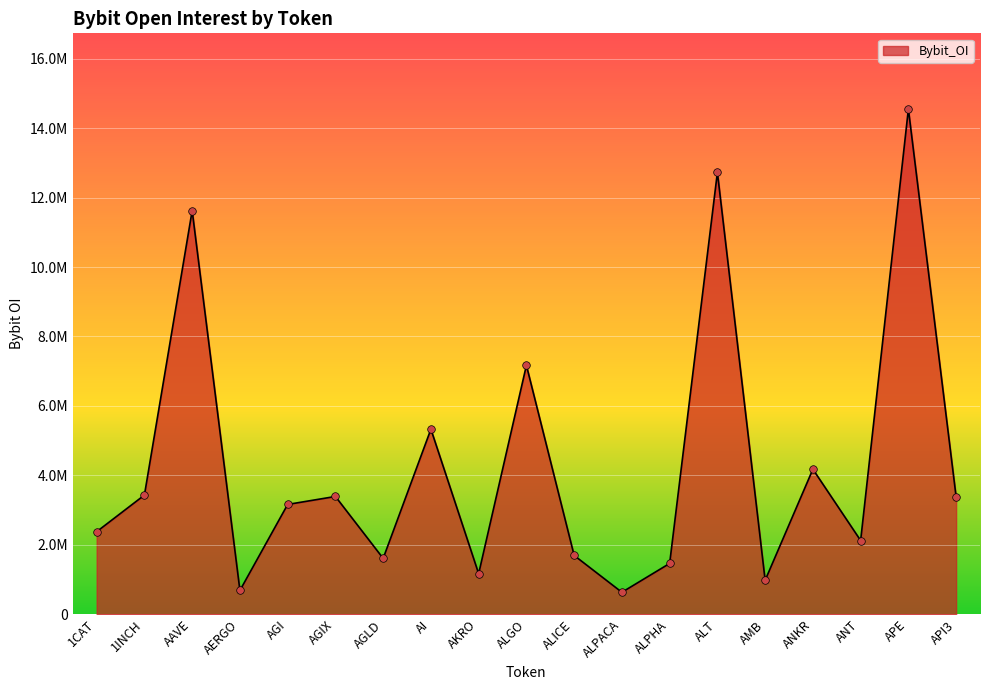

What is the change in value from AAVE to API3?

-8246227